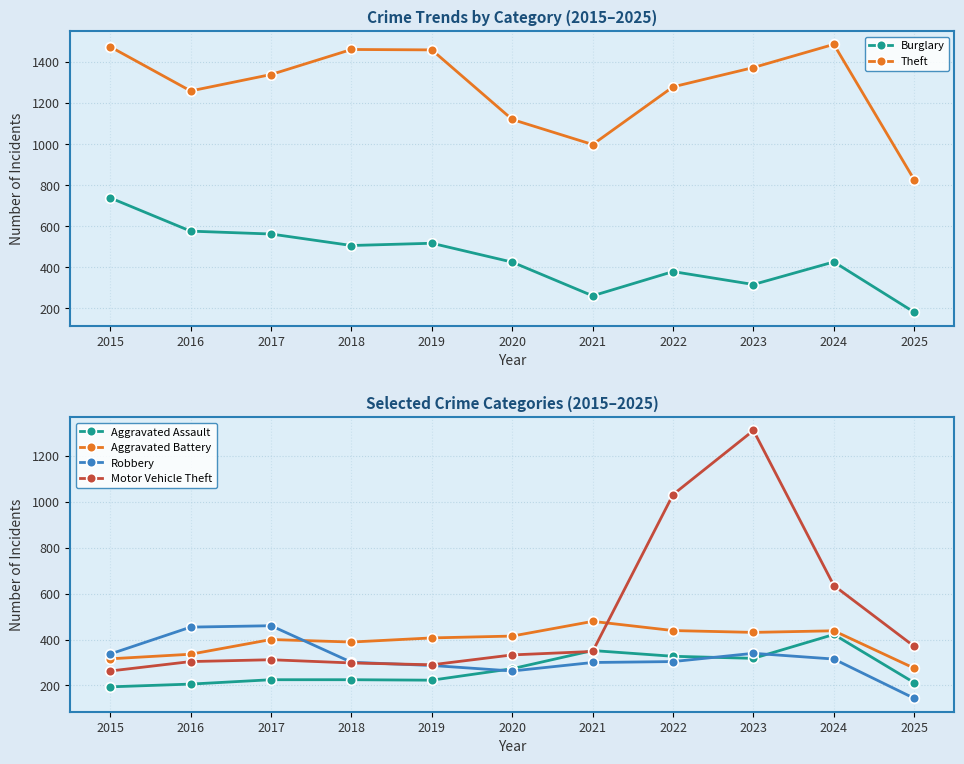

Which series has the largest range (max minus min)?

Motor Vehicle Theft